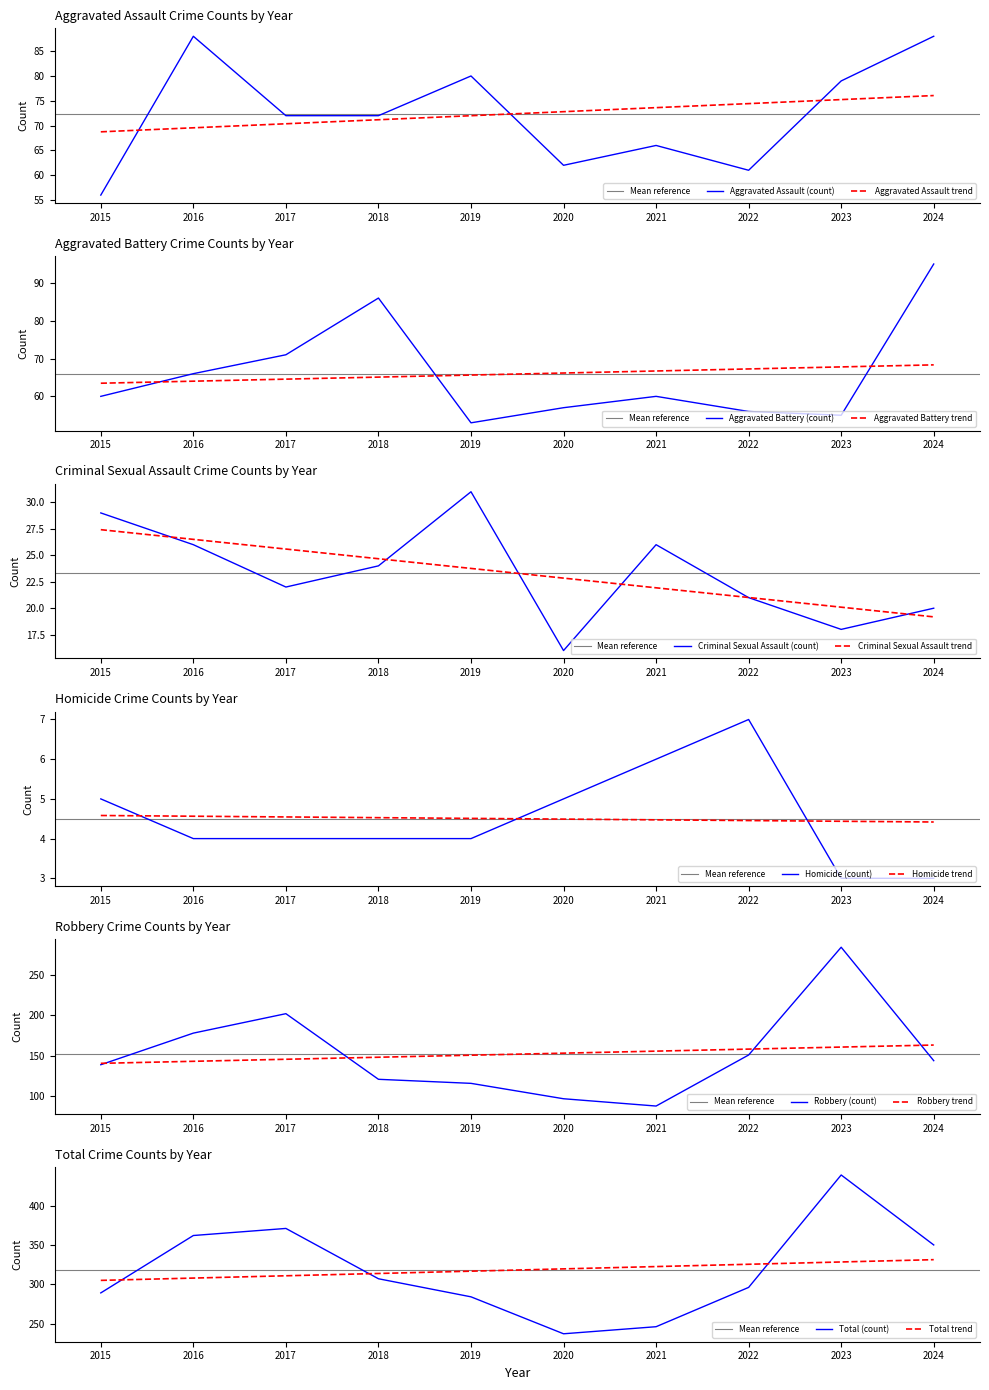

At how many categories does at least one series exceed 398?

1